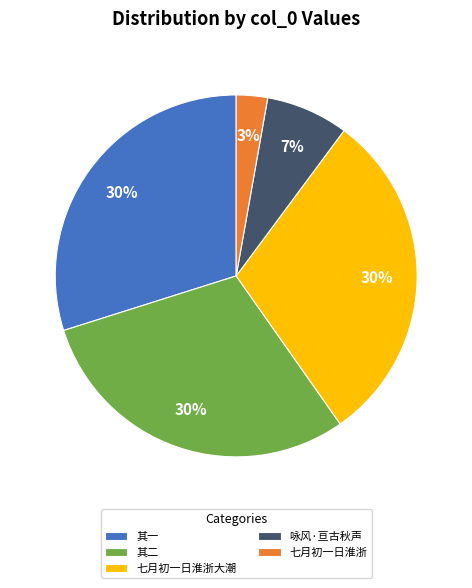

Does 其二 represent more than half of the total?

No